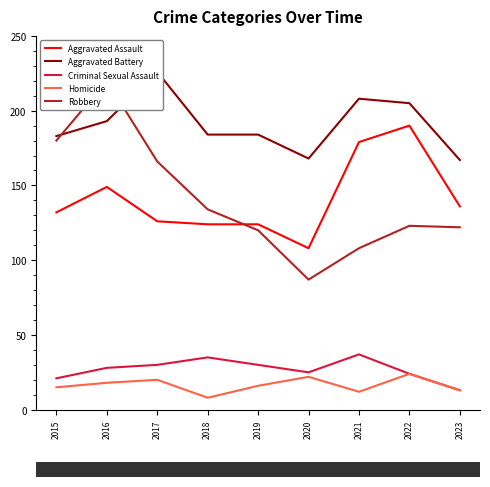

Count the number of categories in the chart.

9